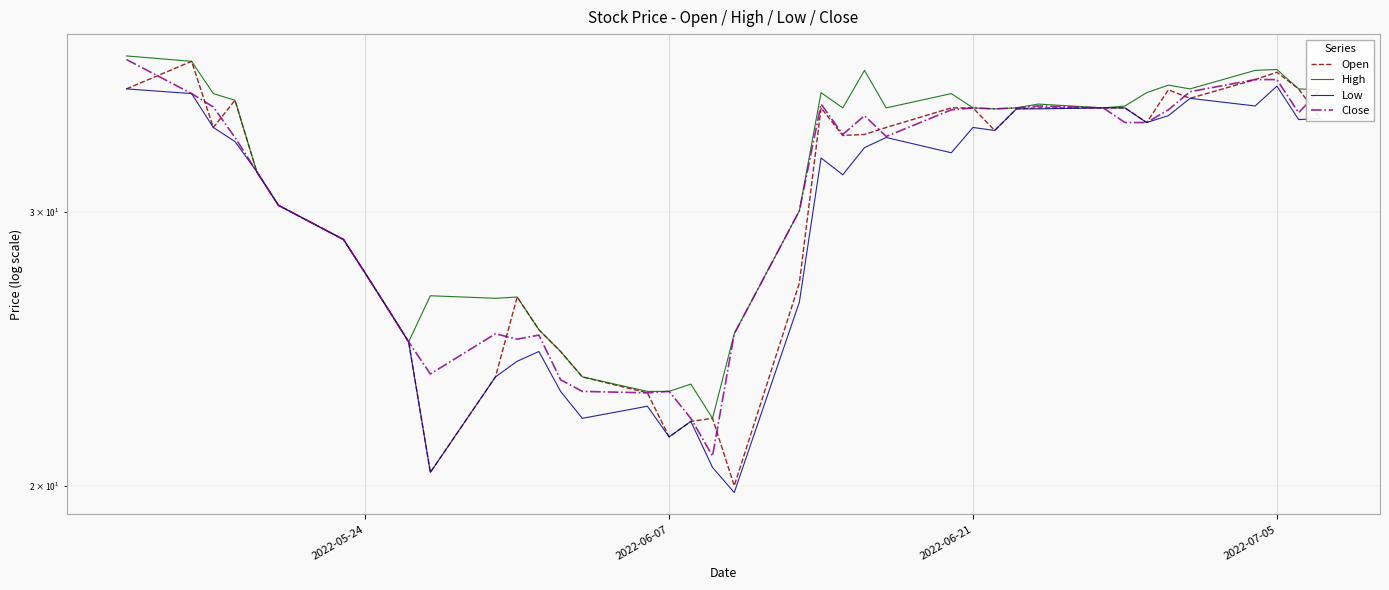

The value of Low at 5 is 16.0. True or false?

False